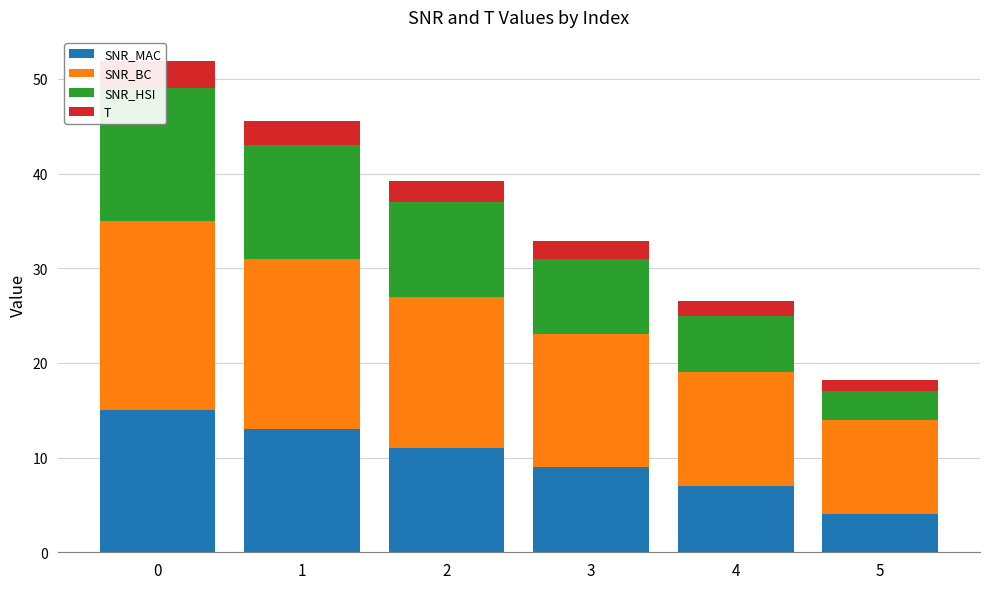

The value of SNR_BC at 1 is 18.0. True or false?

True